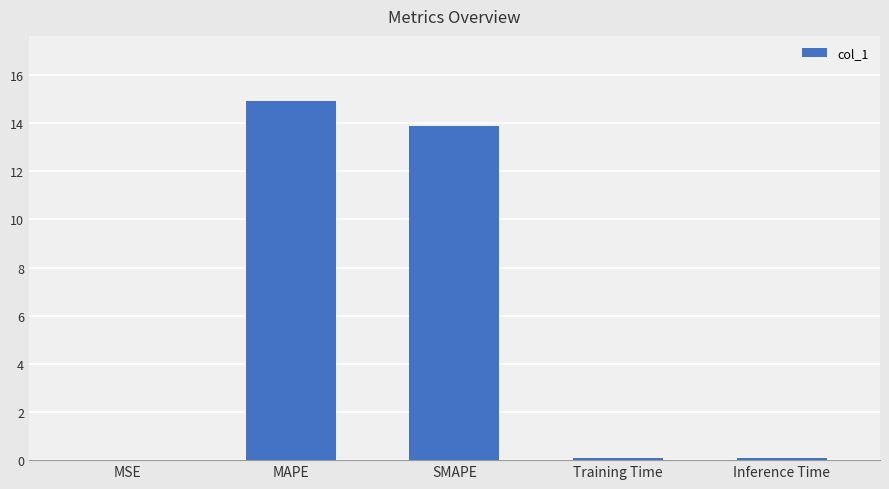

At which category does the chart reach its peak across all series?

MAPE